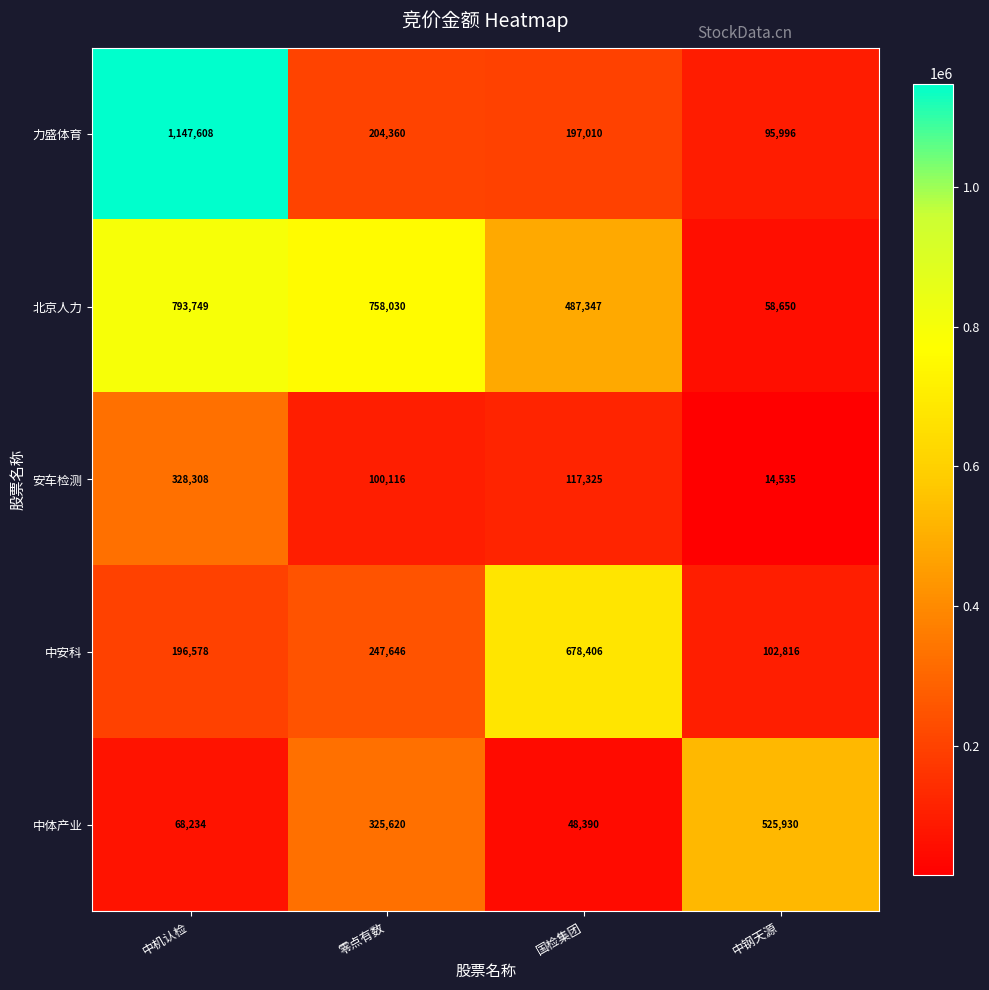

At which category is the sum across all series the highest?

中机认检